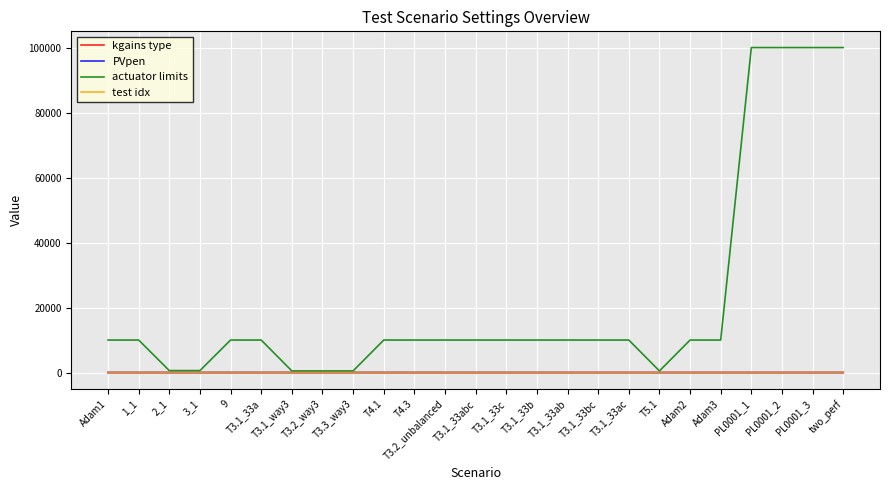

Which series has the largest range (max minus min)?

actuator limits